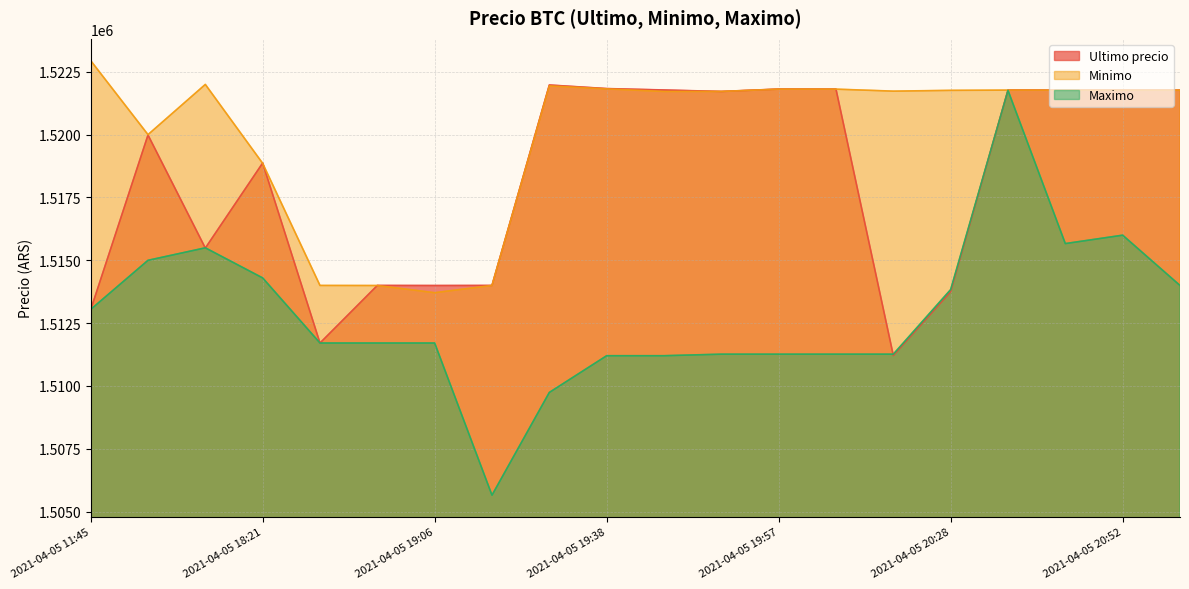

How many data points in Ultimo precio are less than 1521717?

10